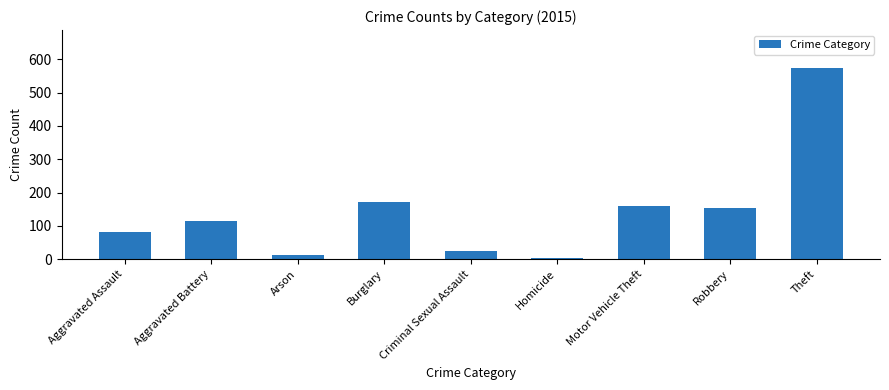

The chart shows a value of 155 at Robbery. True or false?

True